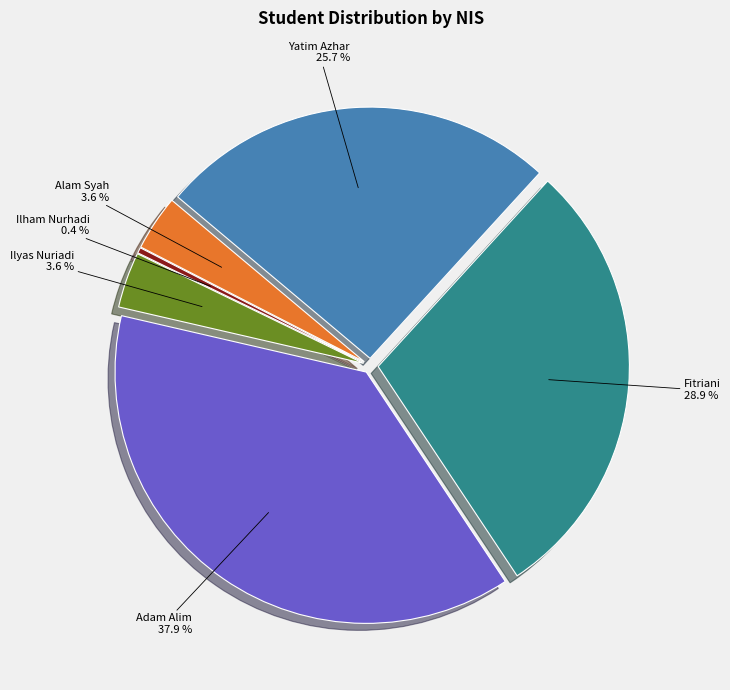

True or false: Fitriani accounts for 29% of the total.

True